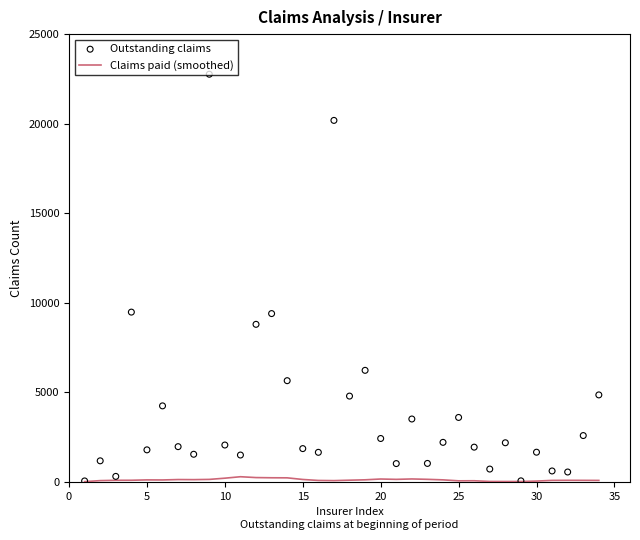

Which series contains the lowest Y value?

Claims paid (smoothed)